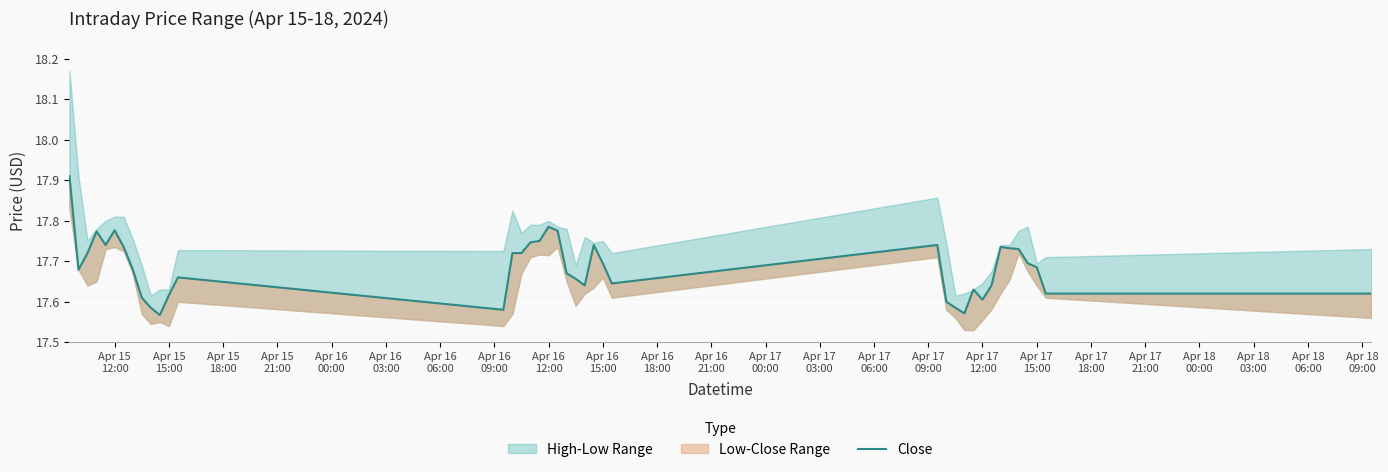

What is the difference between the maximum and second lowest values?

0.3